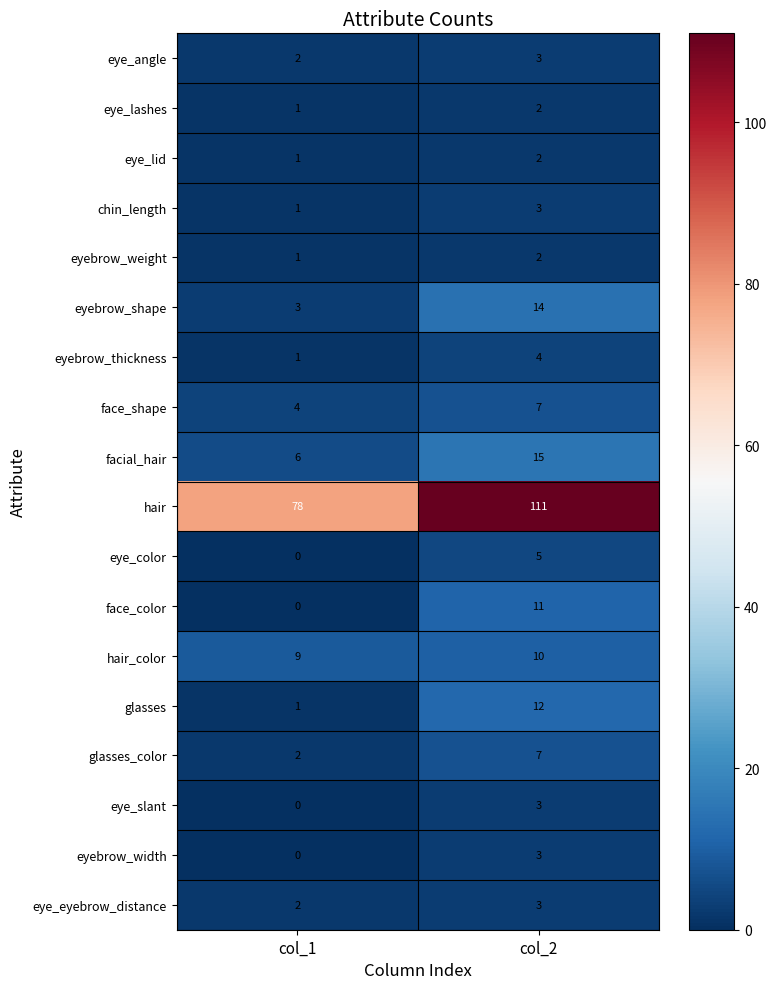

True or false: eye_lid has a value of 2 at col_2.

True